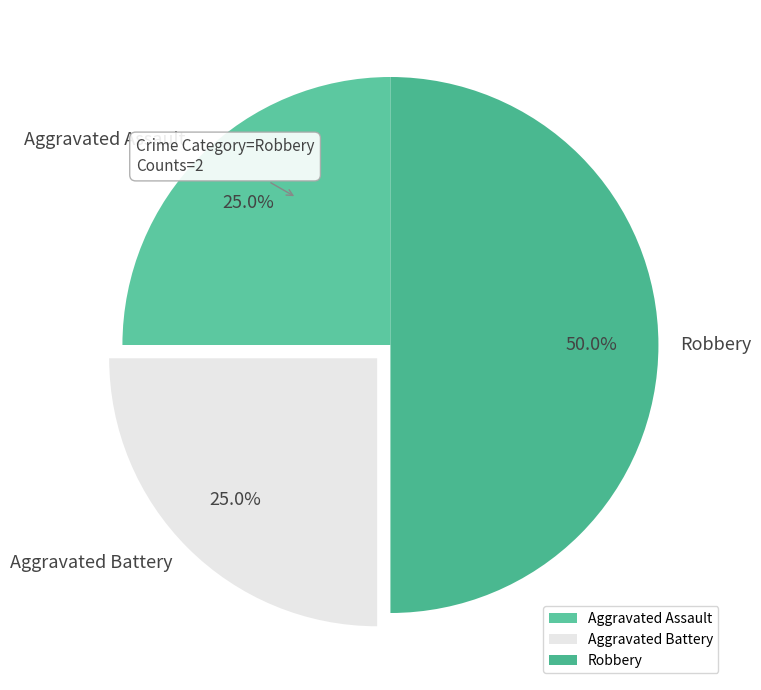

The Robbery slice represents 62% of the pie. True or false?

False